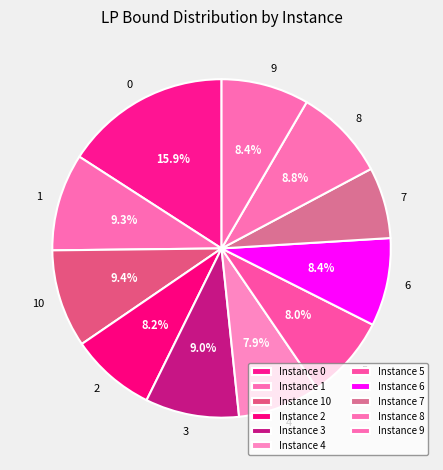

What is the ratio of the value at 4 to the value at 7?

1.2